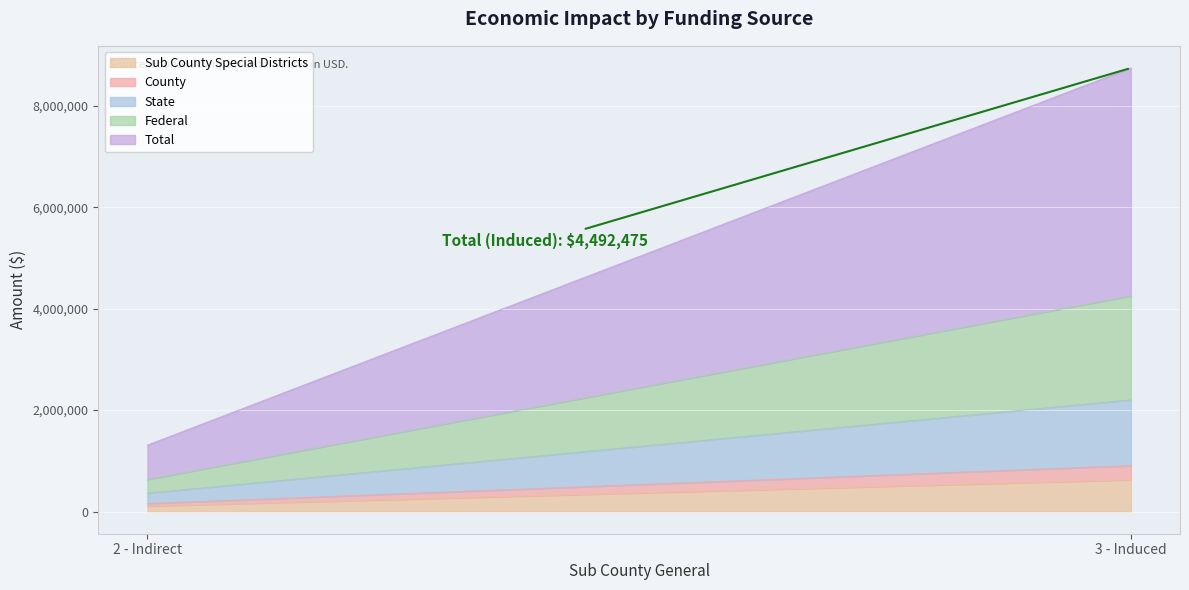

What position from the left is 3 - Induced?

2